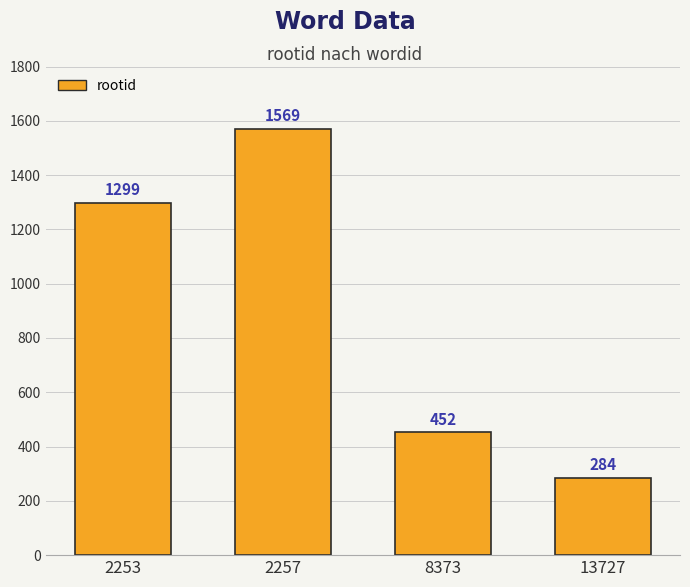

What is the value of the 3rd bar from the left?

452